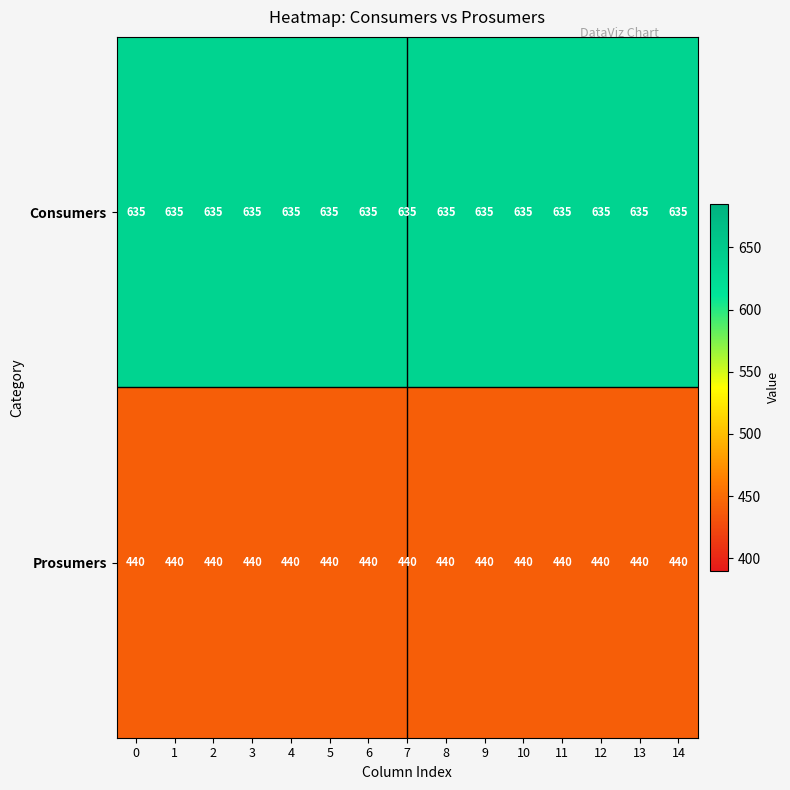

How many distinct data groups are displayed?

2